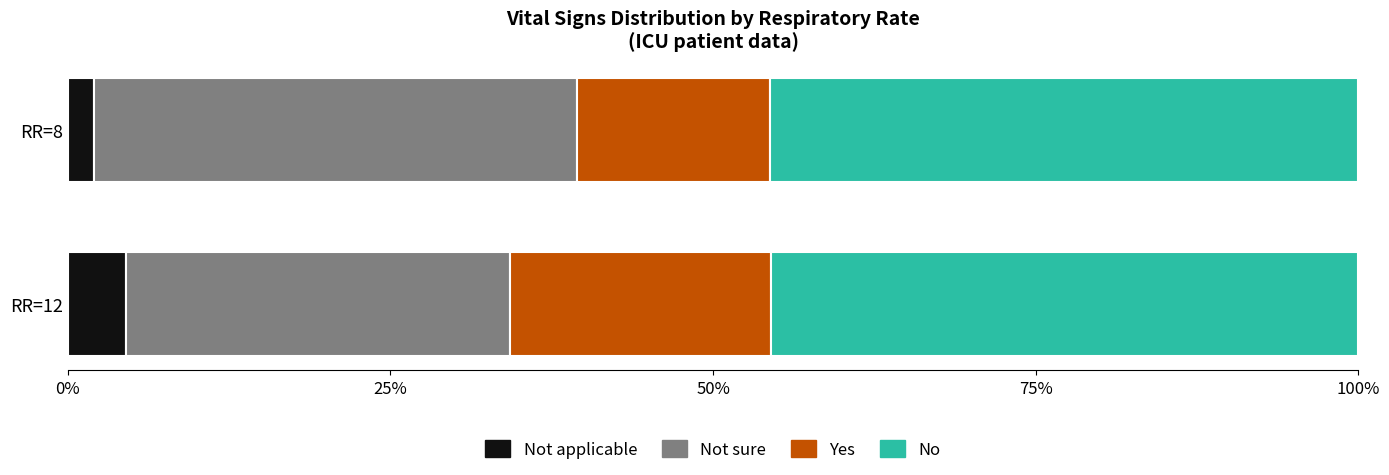

What is the total value across all series at RR=12?

100.0